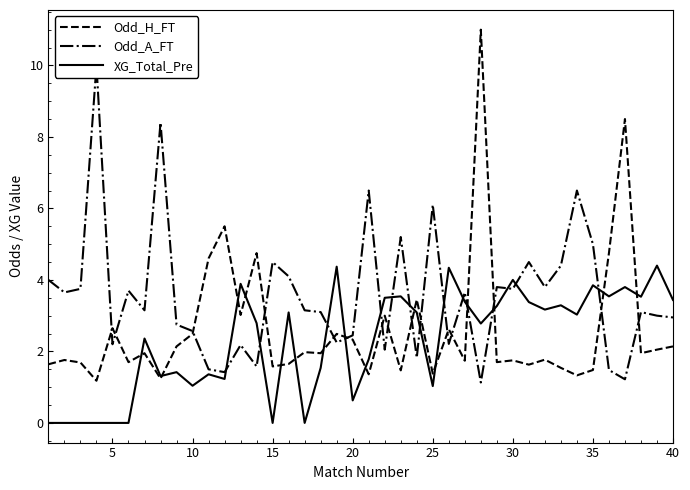

How many intersections are there between Odd_A_FT and Odd_H_FT?

16